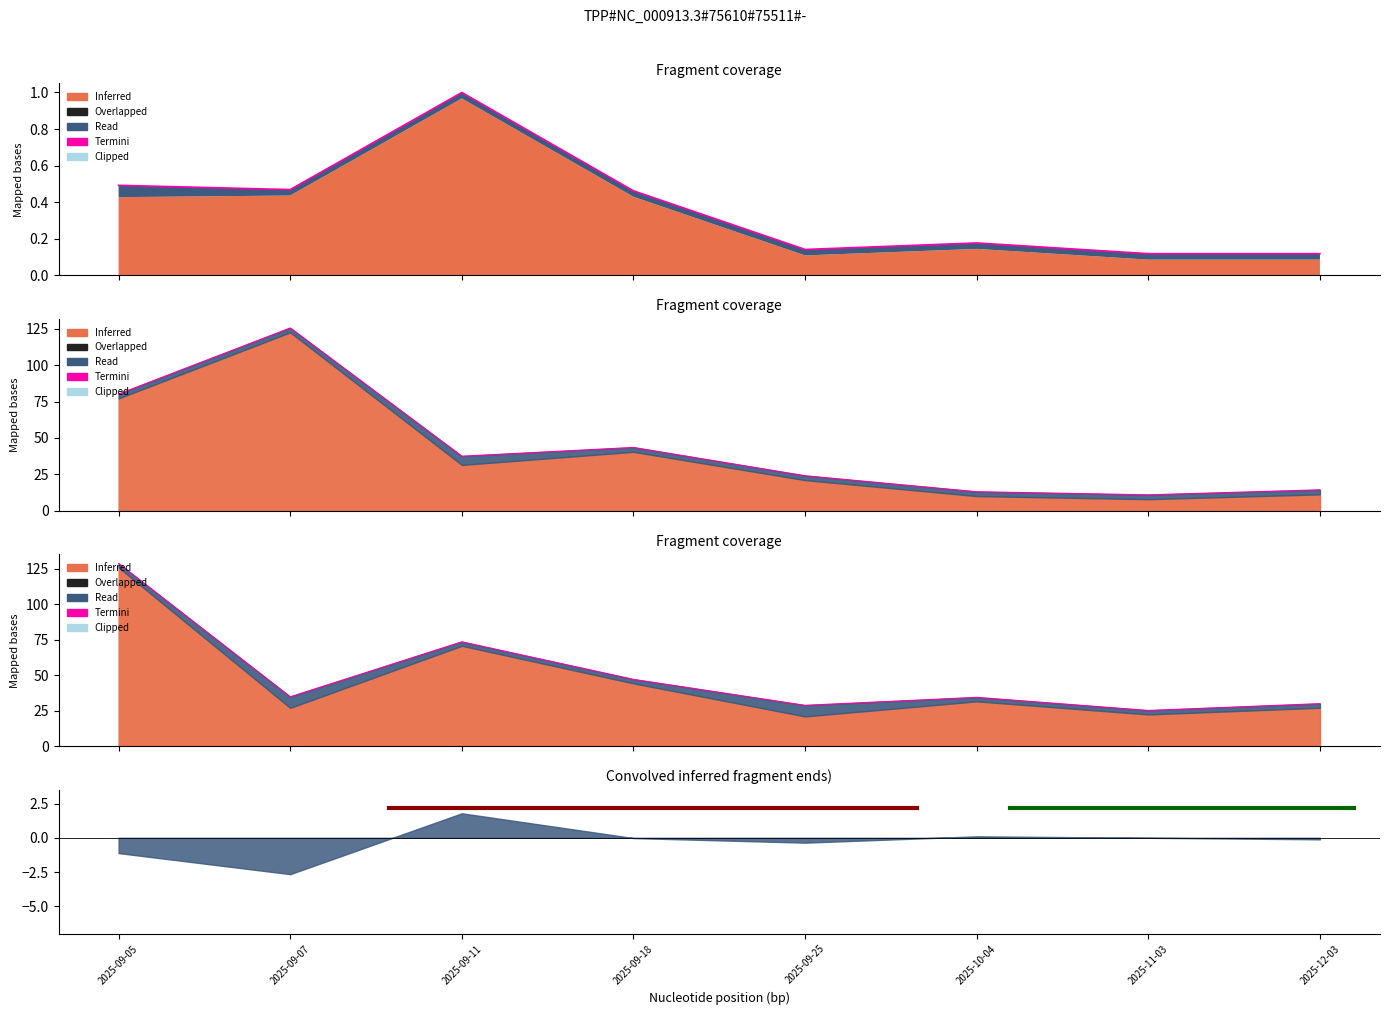

Rank the categories by value from highest to lowest.

2025-09-05, 2025-09-11, 2025-09-18, 2025-09-07, 2025-10-04, 2025-12-03, 2025-09-25, 2025-11-03